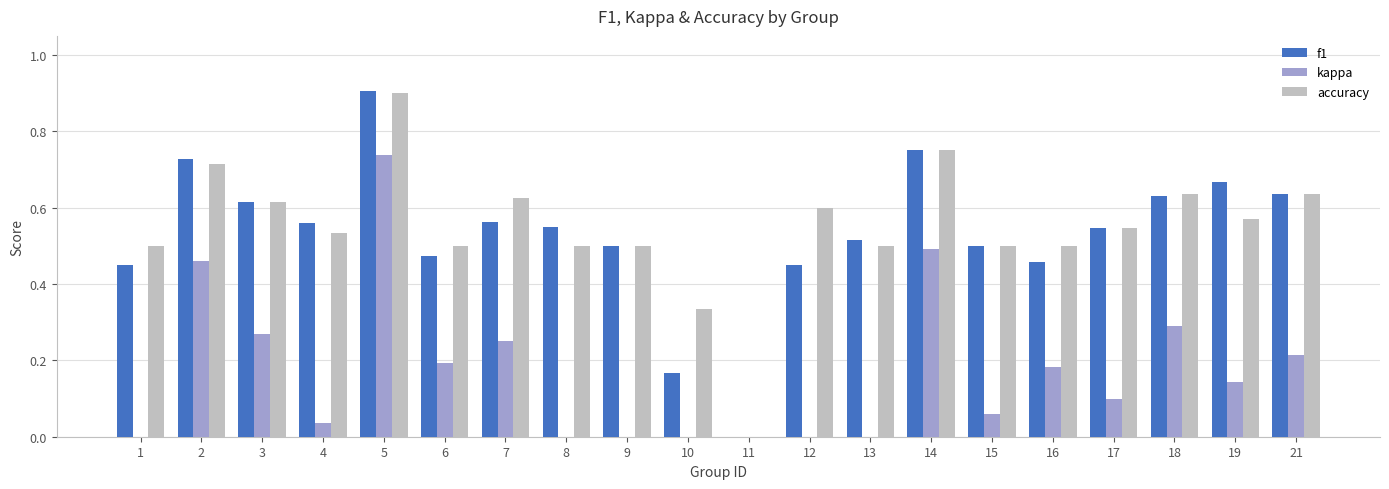

How many data points in f1 are above 0?

19